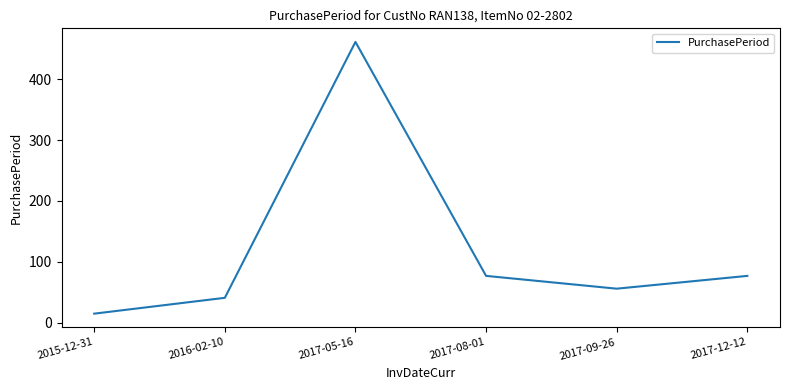

How many distinct data groups are displayed?

1